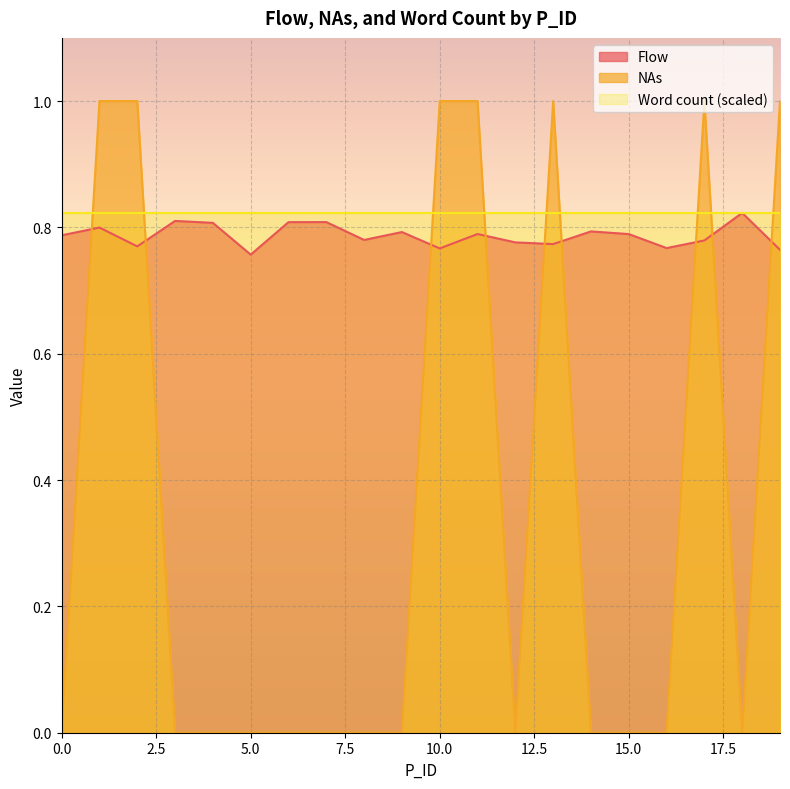

Between which two adjacent categories do Flow and NAs first intersect?

0 and 1